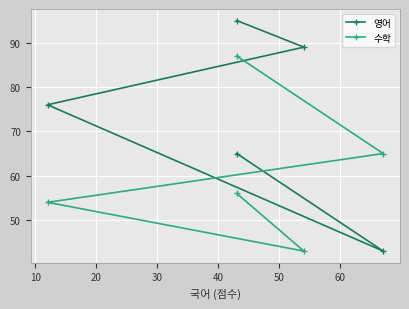

Which has a higher value, 40 or 10?

40